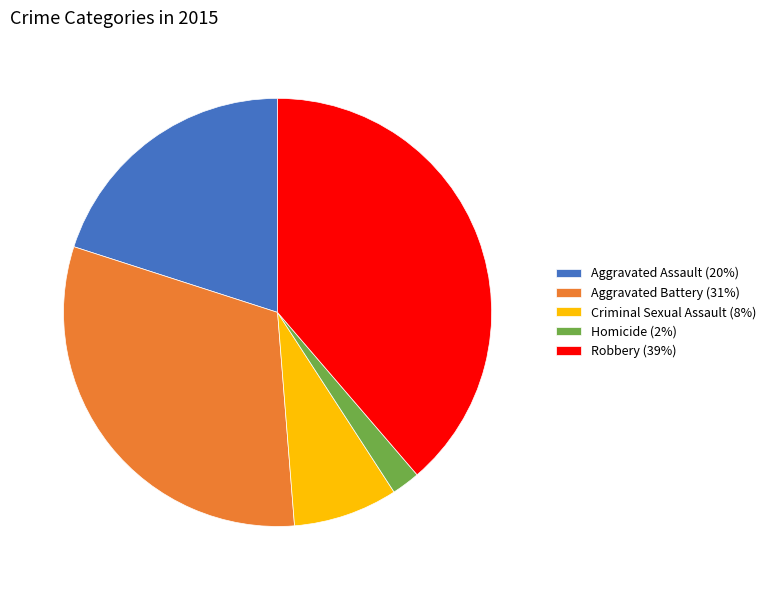

Do Homicide (2%) and Aggravated Assault (20%) together represent more than half of the pie?

No